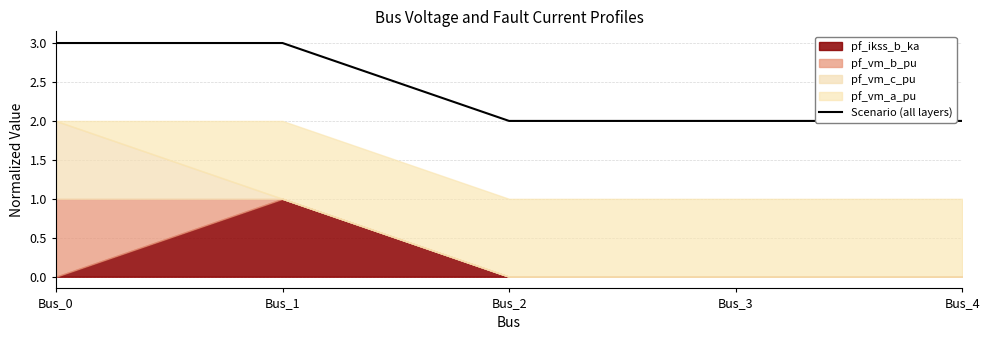

True or false: Scenario (all layers) has a value of 3.0 at Bus_1.

True